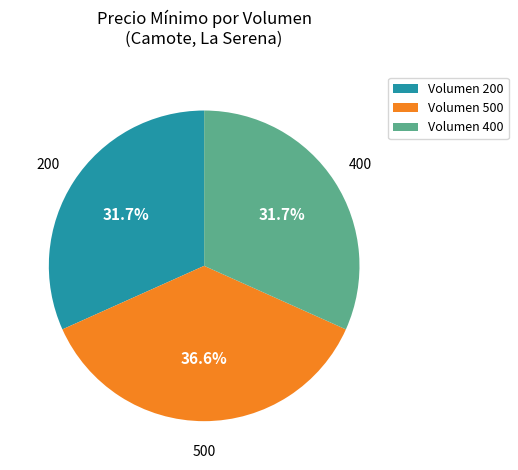

Does Volumen 200 account for over 50% of the chart?

No